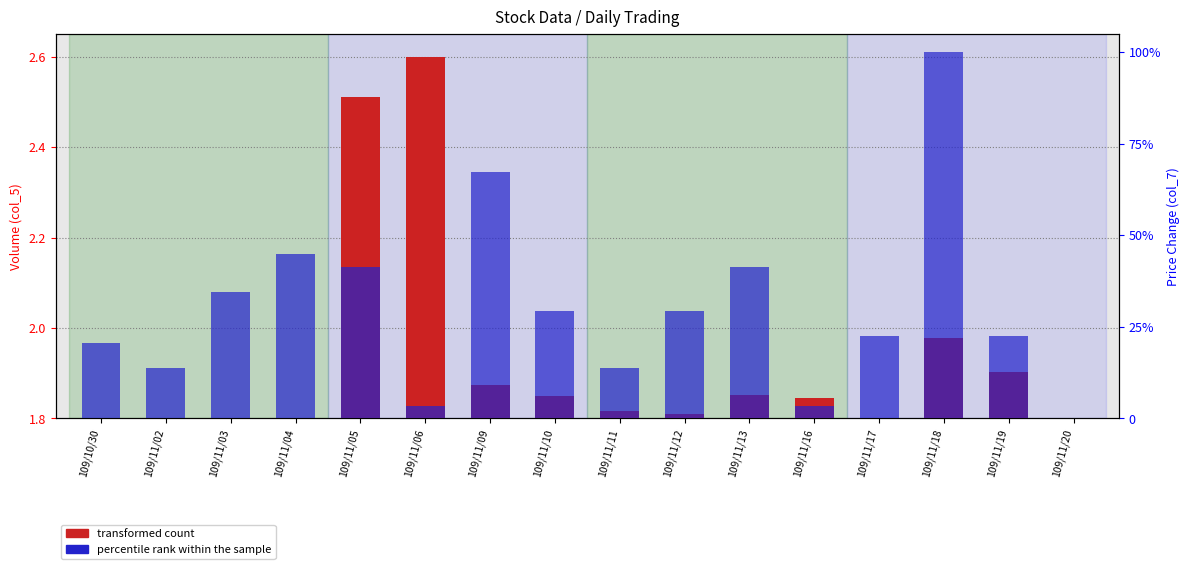

What is the label of the 6th bar from the left?

109/11/06